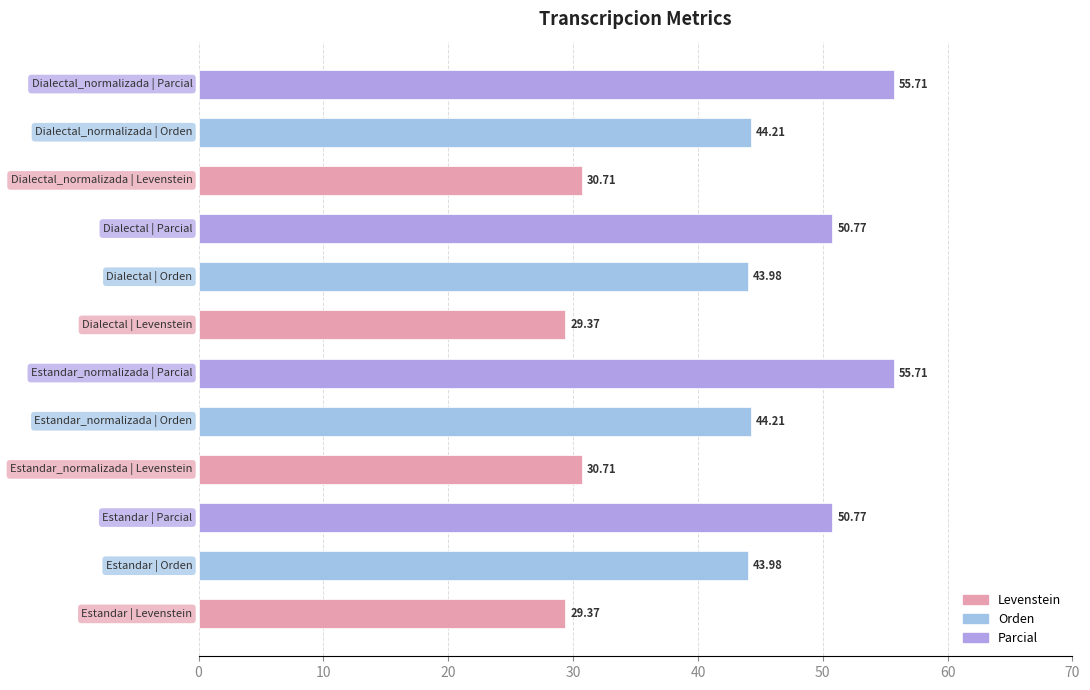

What is the average value?

42.5